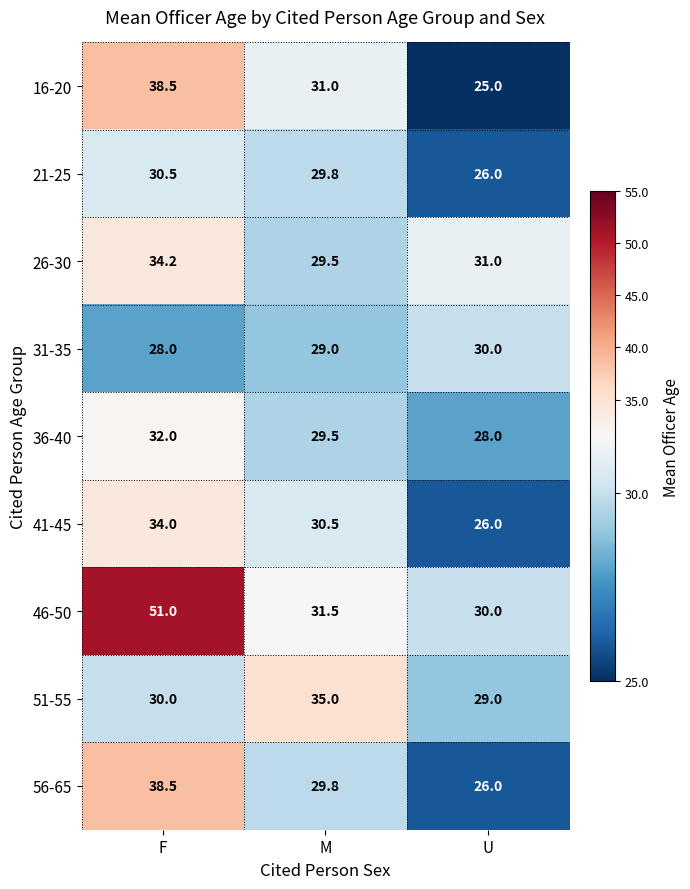

Rank the categories by 56-65 value from highest to lowest.

F, M, U